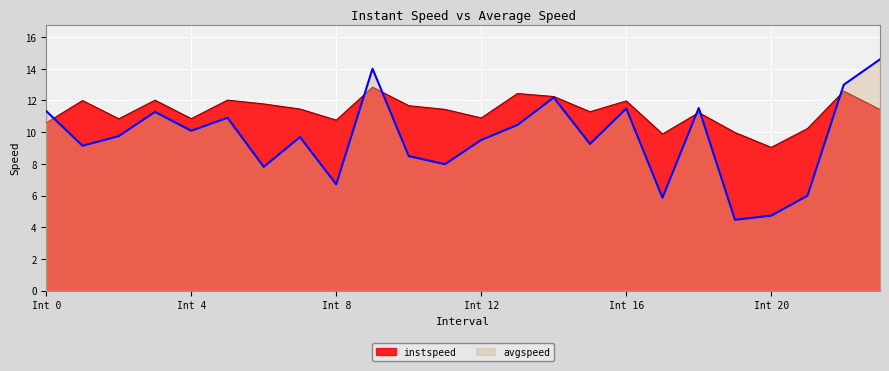

Is it true that avgspeed equals 3.5 at 21?

False